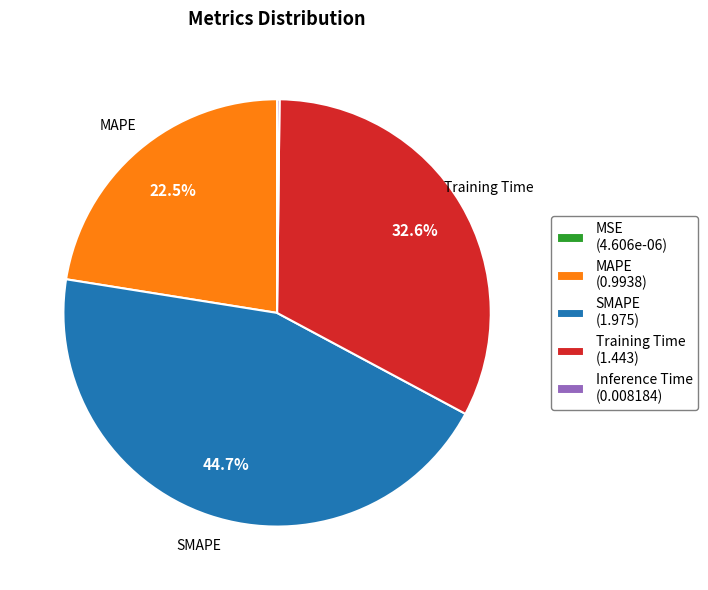

To the nearest percent, what is the average slice percentage?

20%